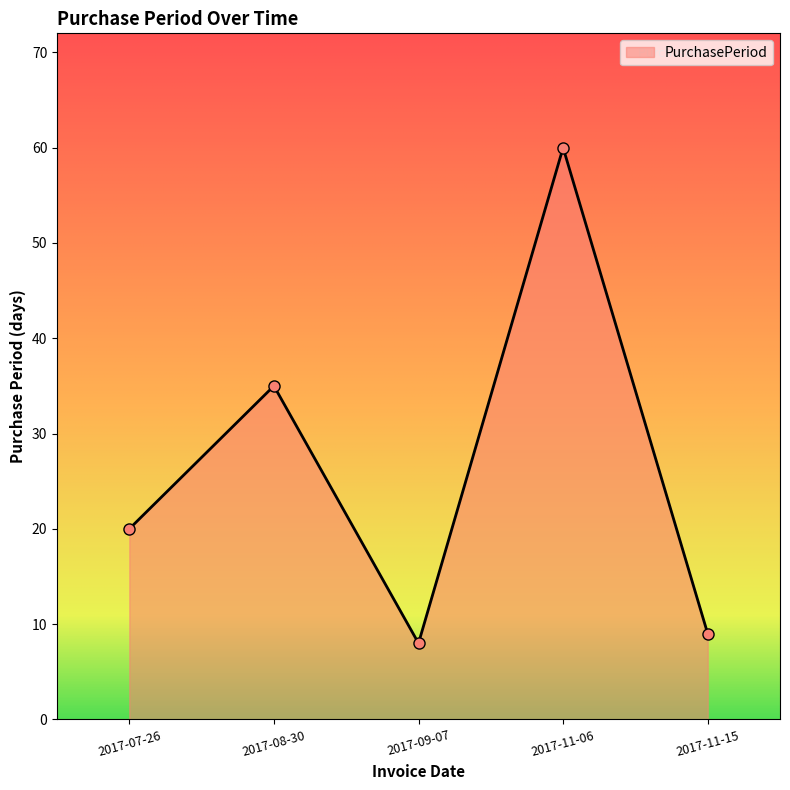

Reading left to right, list all the values displayed in this chart.

2017-07-26=20	2017-08-30=35	2017-09-07=8	2017-11-06=60	2017-11-15=9